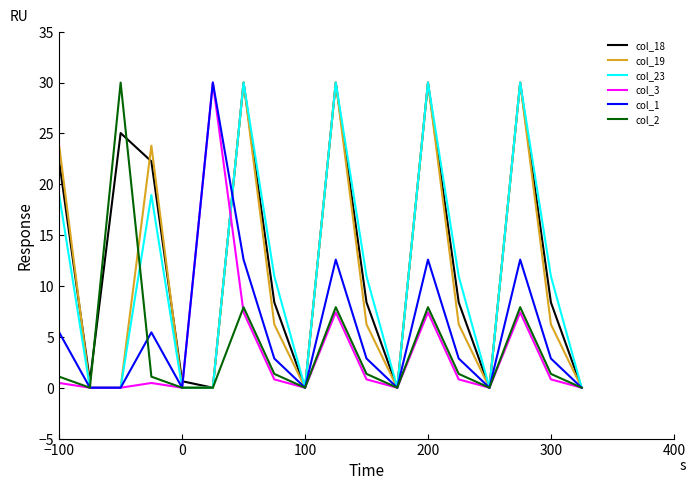

What is the maximum value shown in the chart?

30.0